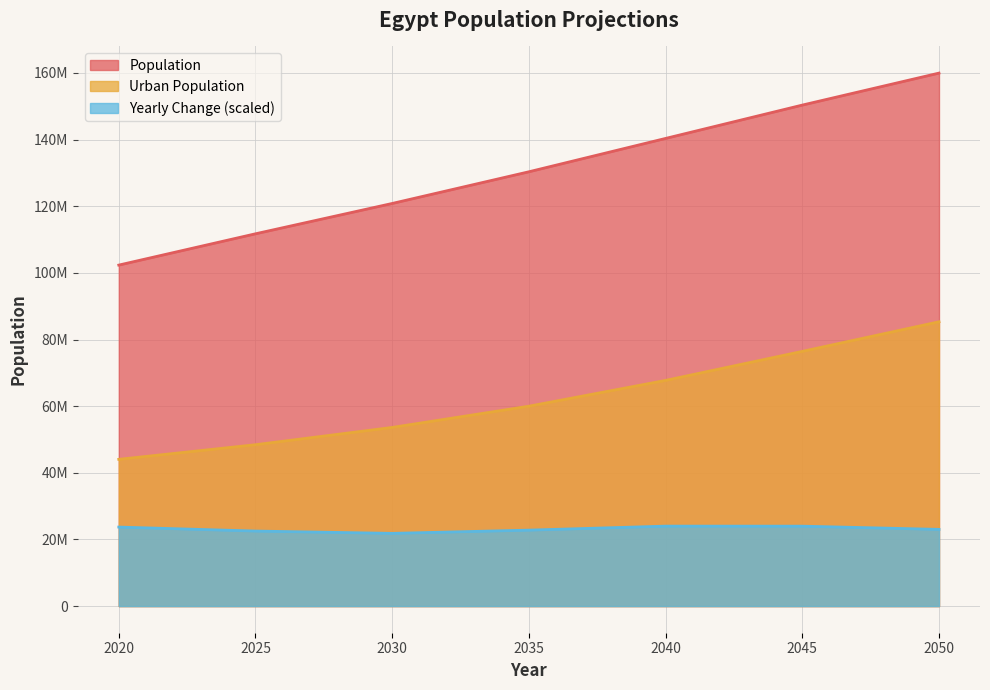

What is the difference between the Yearly Change values at 2035 and 2040?

1201376.1